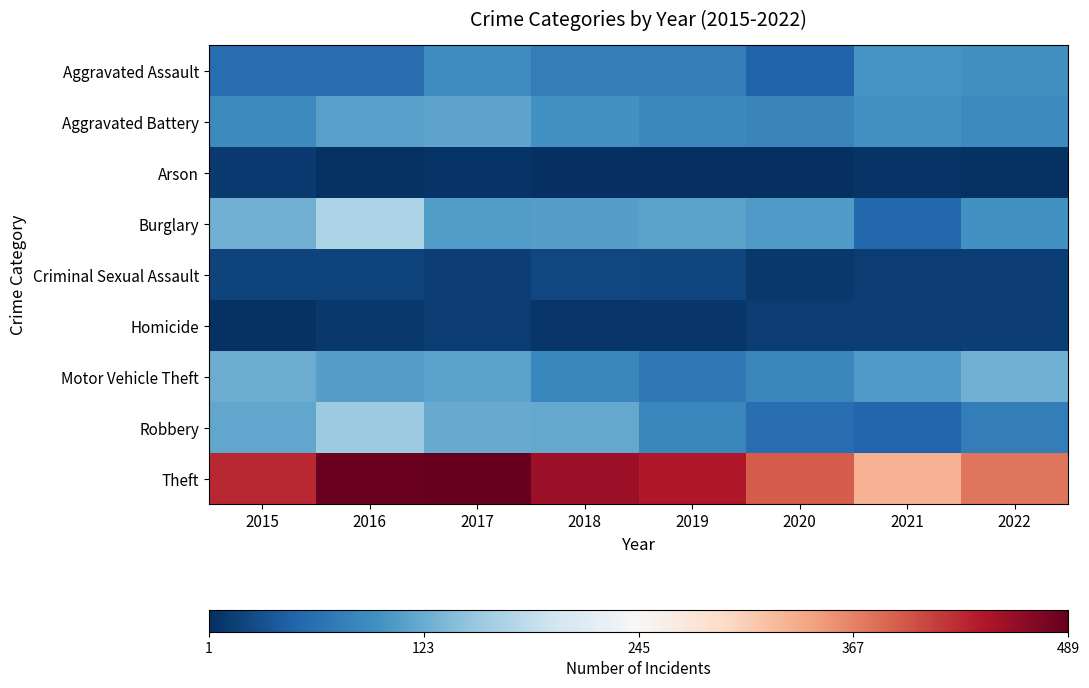

What is the total value across all series at 2019?

905